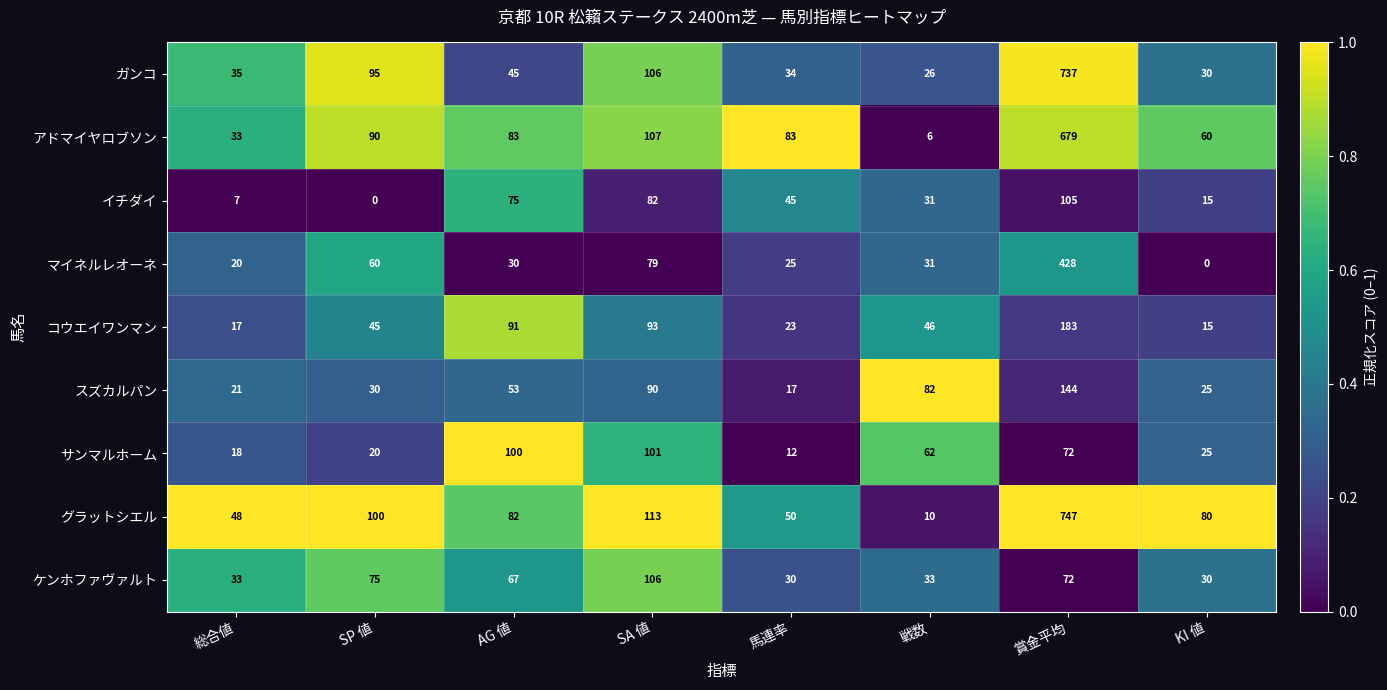

Rank the series by their maximum value, from lowest to highest.

サンマルホーム, イチダイ, ケンホファヴァルト, スズカルパン, コウエイワンマン, マイネルレオーネ, アドマイヤロブソン, ガンコ, グラットシエル